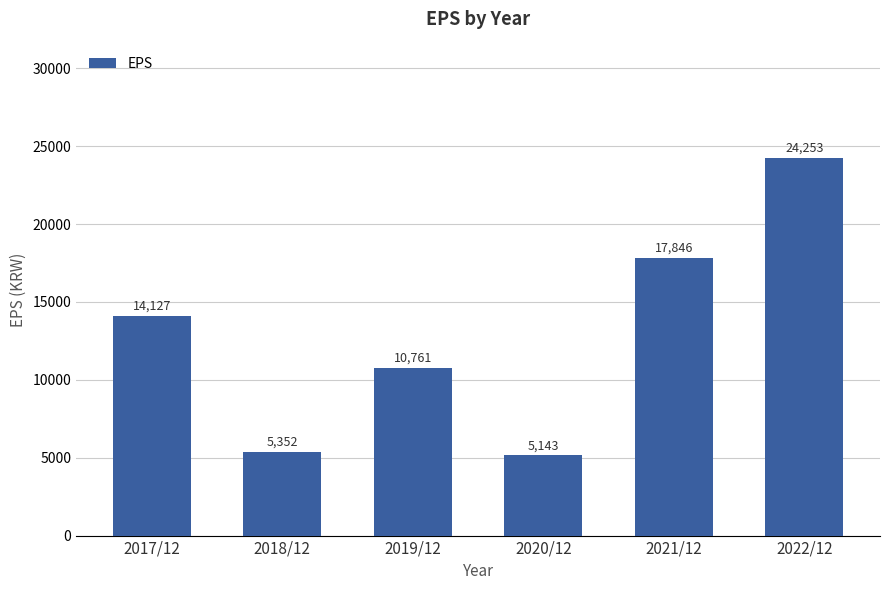

List the labels in order of value, largest first.

2022/12, 2021/12, 2017/12, 2019/12, 2018/12, 2020/12